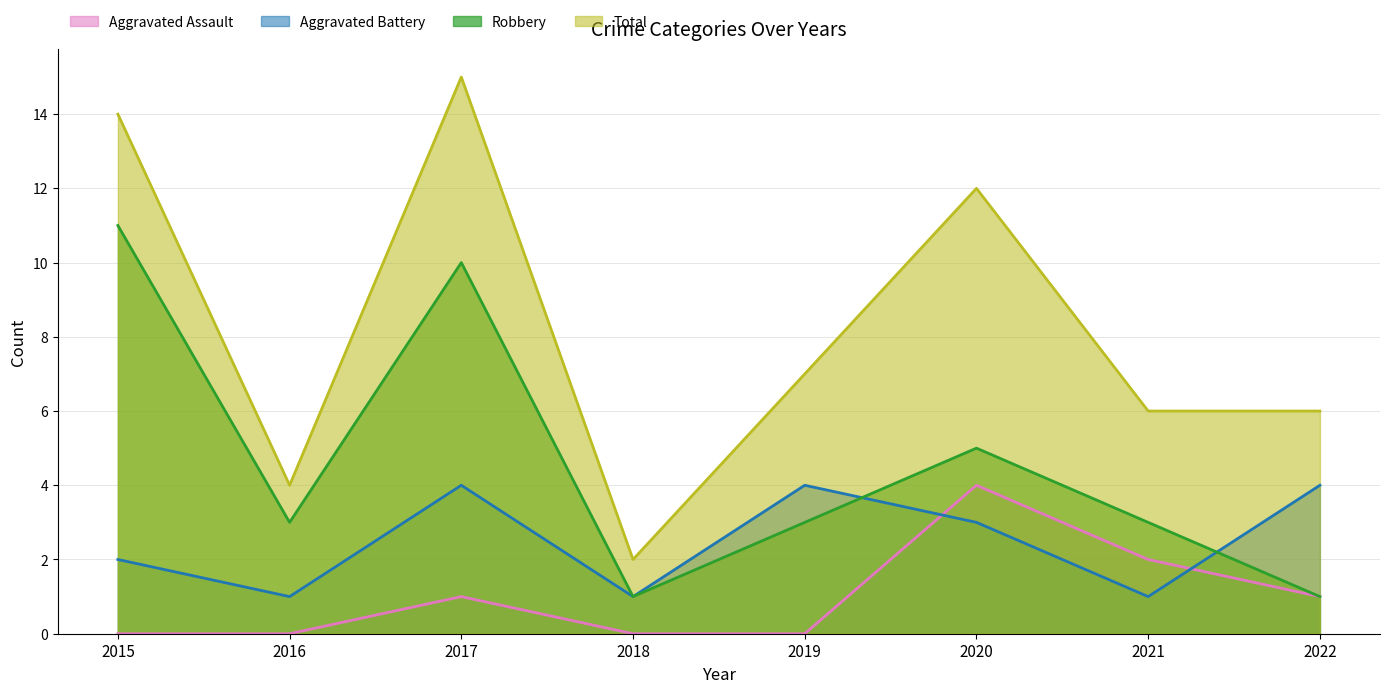

The value of Total at 2017 is 15. True or false?

True